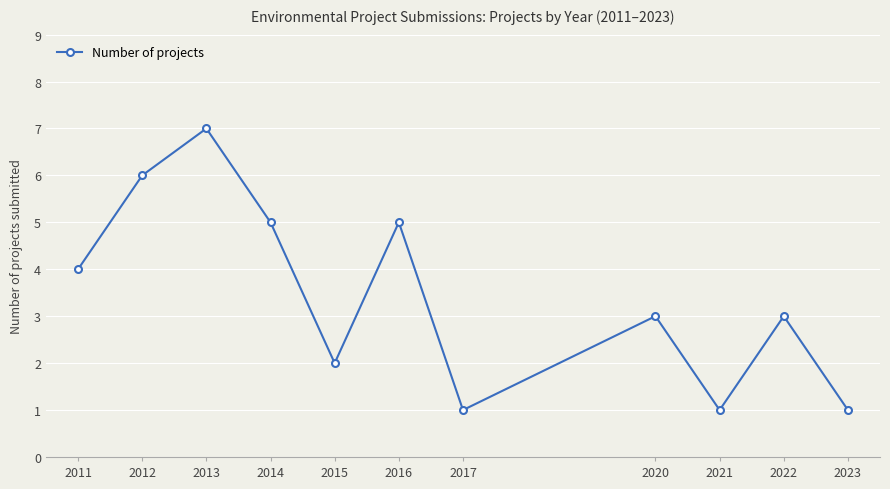

How many values are between 1 and 5?

9